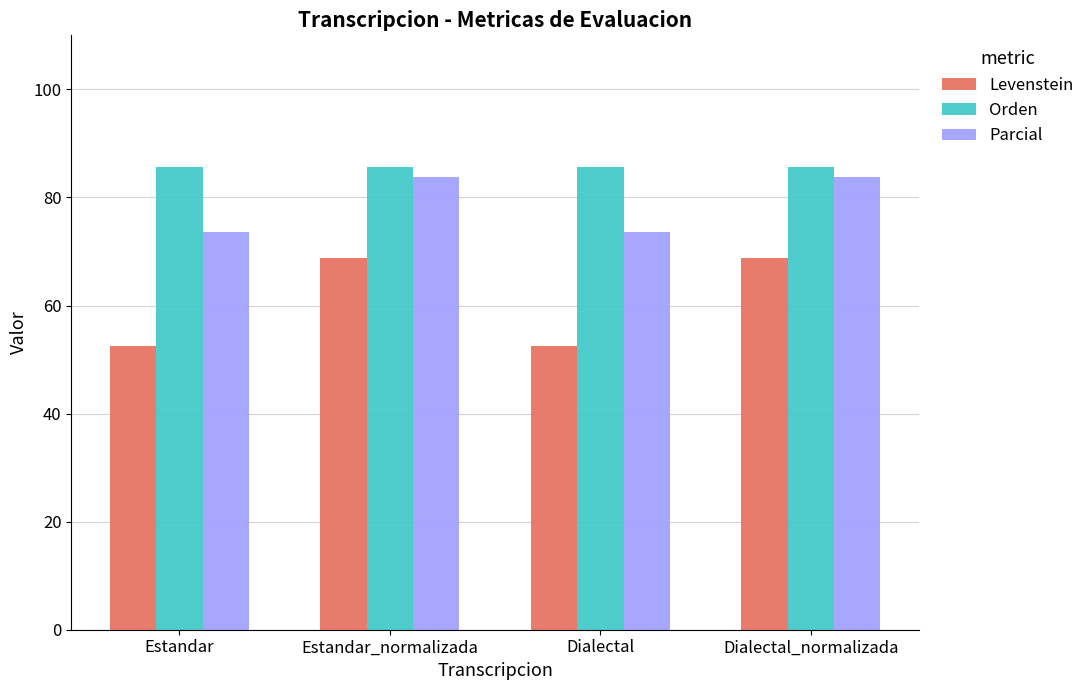

What is the value of the Parcial bar at the 1st from the left?

73.7